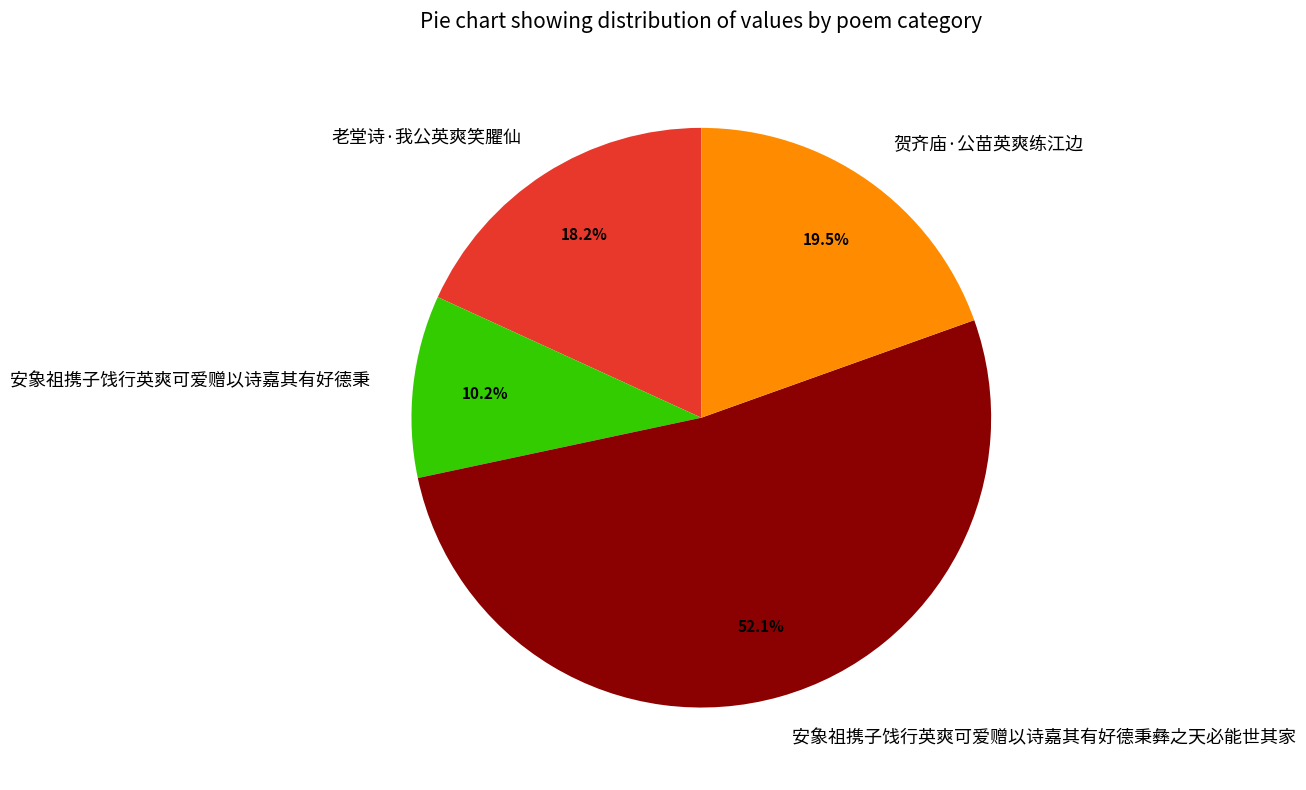

To the nearest percent, what is the difference between the largest and smallest slice percentages?

42%